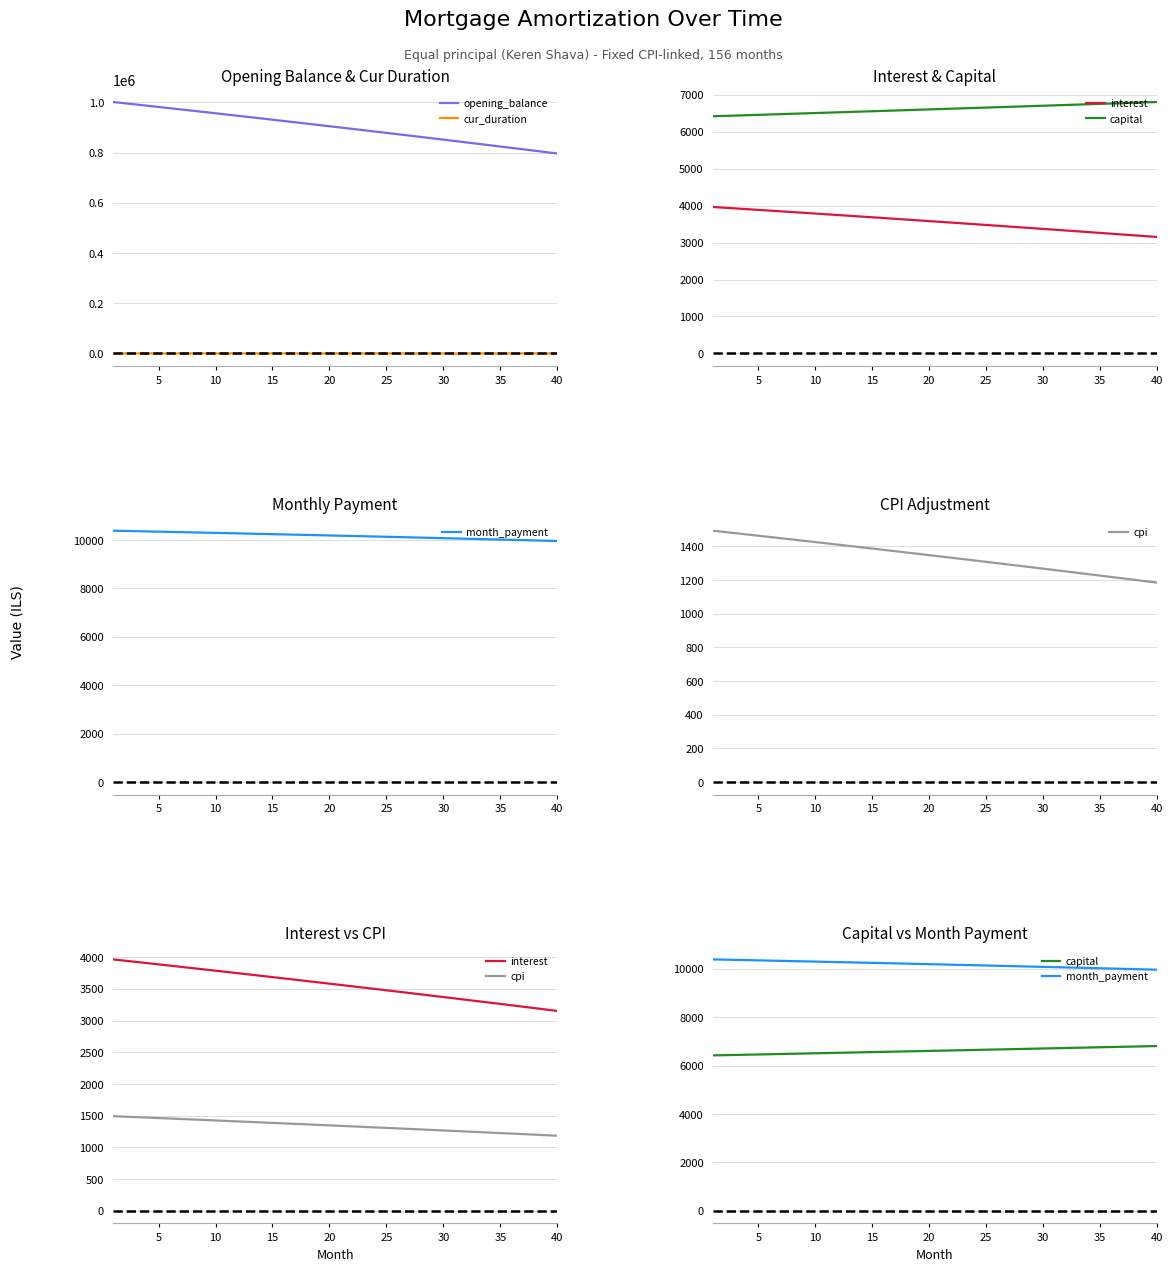

True or false: opening_balance and cur_duration intersect in this chart.

False